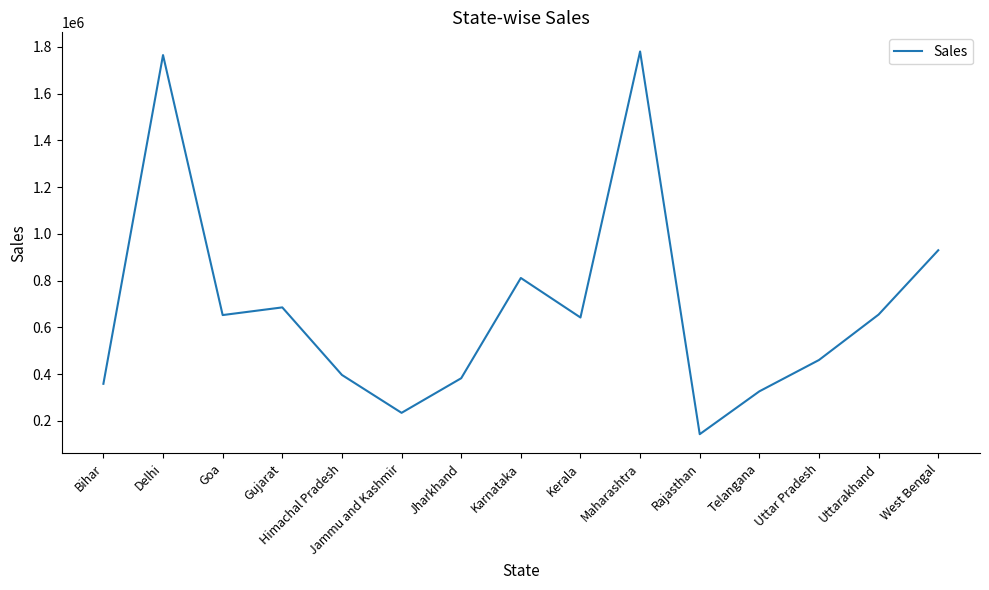

What is the average value?

681775